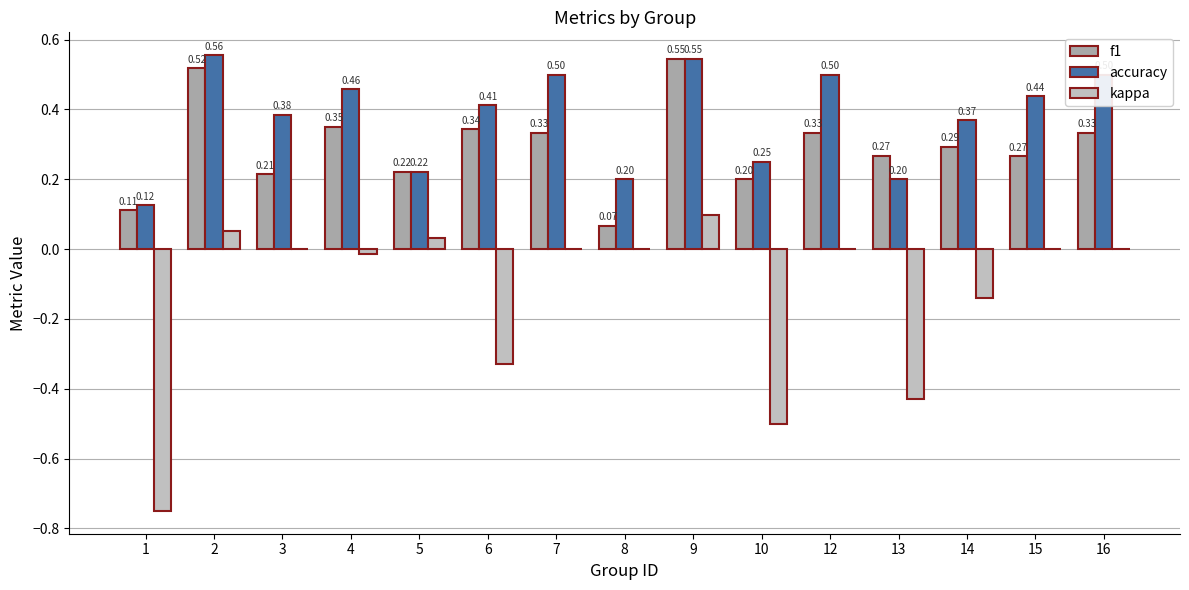

What is the total value across all series at 7?

0.8